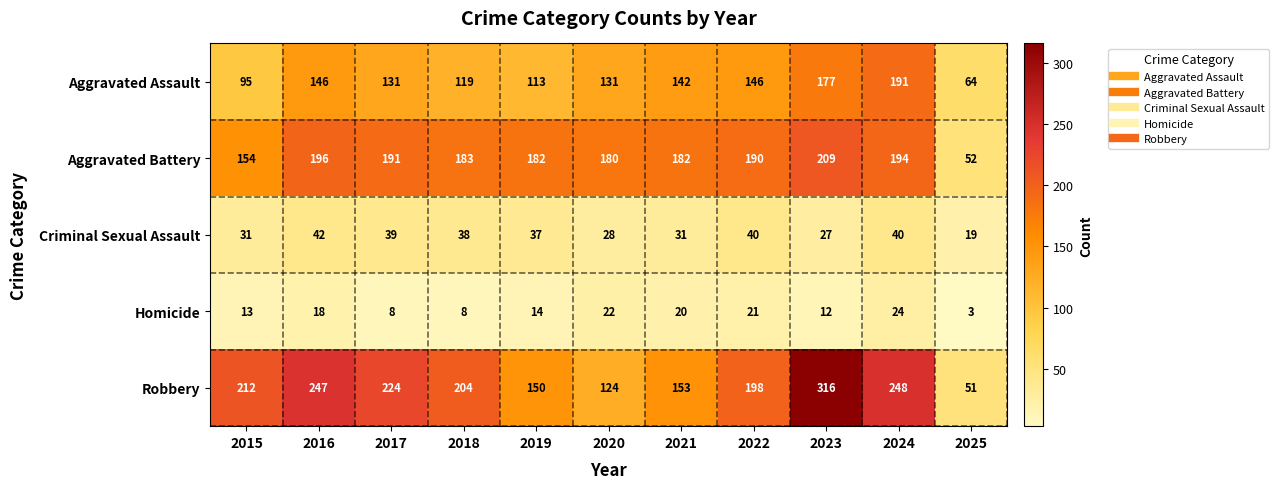

Which category has the highest value in the Criminal Sexual Assault series?

2016